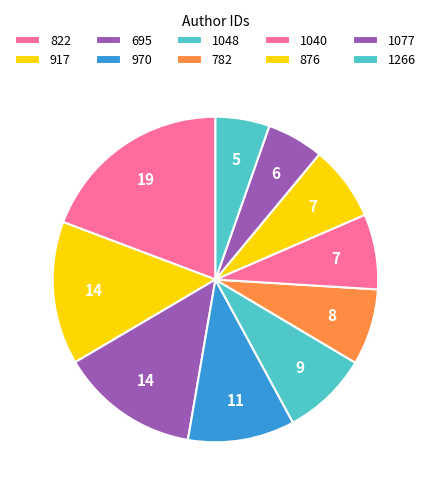

How many slices are in this pie chart?

10